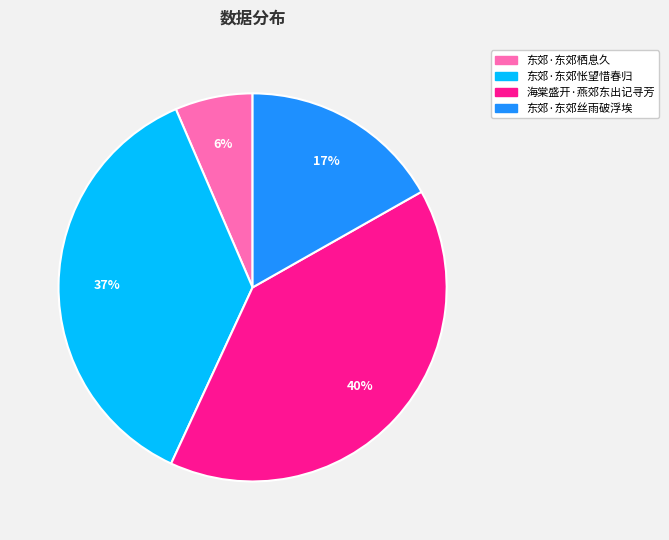

To the nearest percent, what is the average slice percentage?

25%